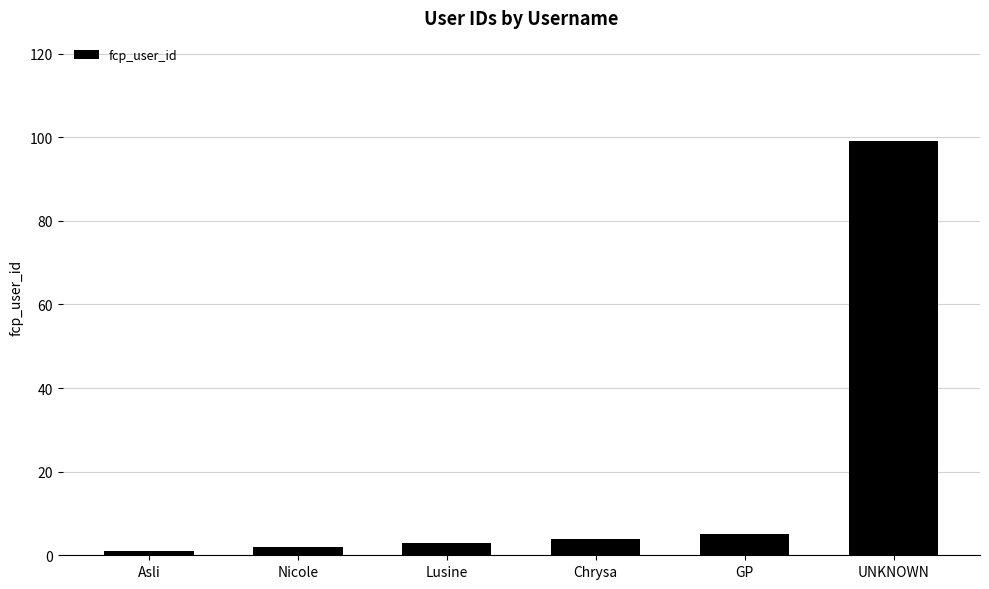

Reading right to left, list all the values displayed in this chart.

UNKNOWN=99	GP=5	Chrysa=4	Lusine=3	Nicole=2	Asli=1